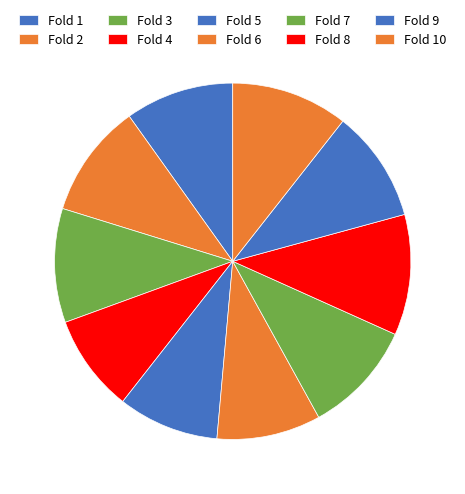

True or false: Fold 9 accounts for 23% of the total.

False